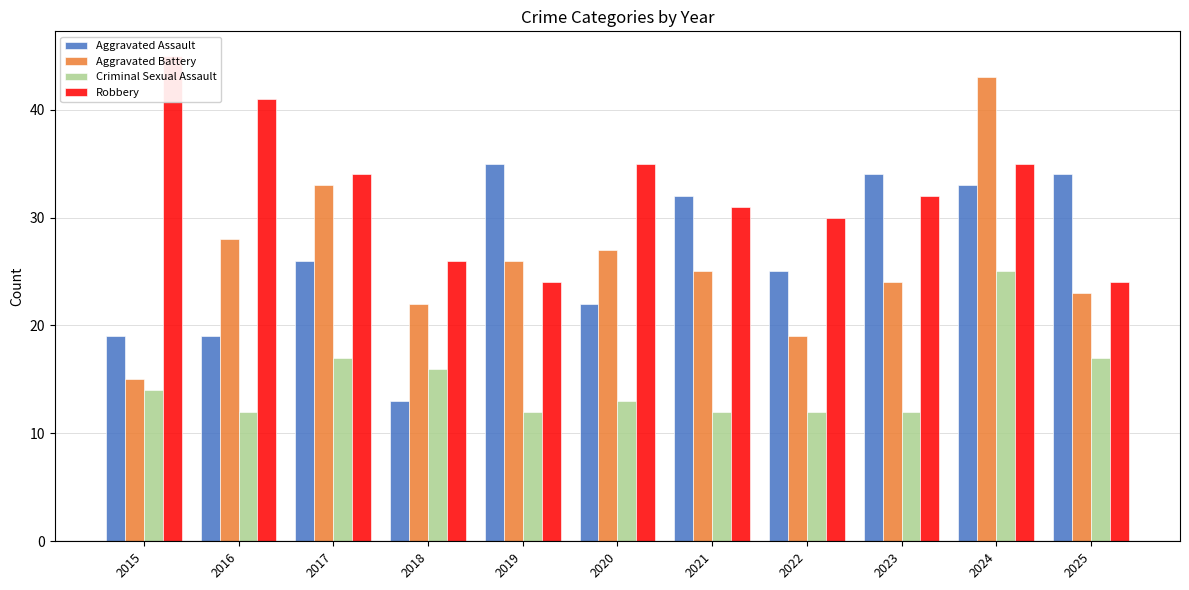

What are all the series names shown in the legend?

Aggravated Assault, Aggravated Battery, Criminal Sexual Assault, Robbery